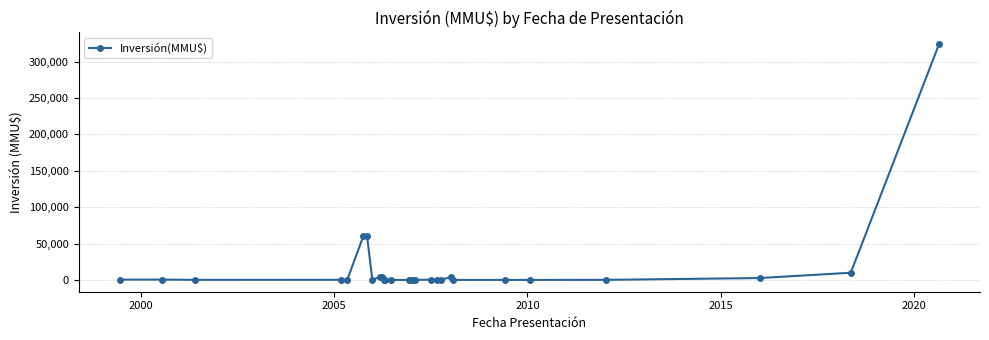

What is the sum of all values?

471581